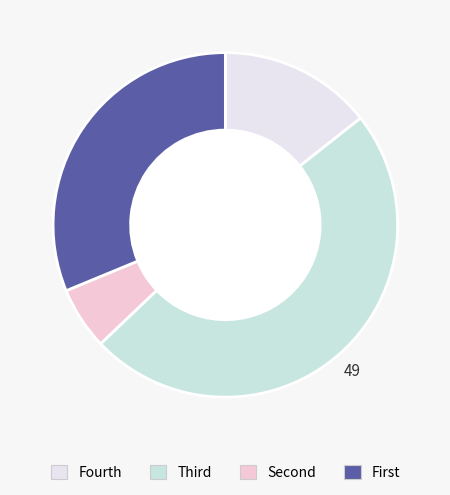

How many segments does this pie chart have?

4